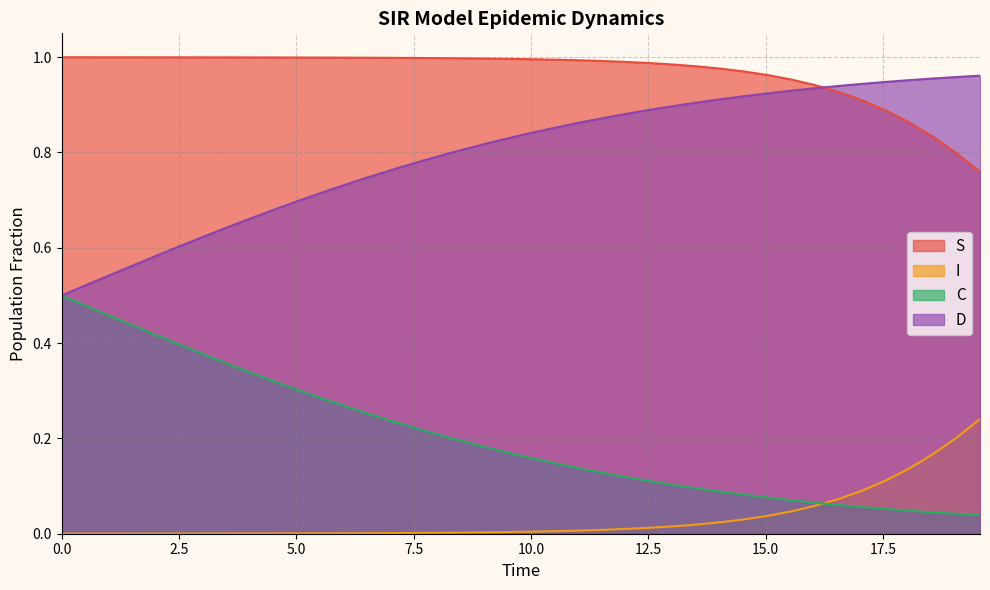

Rank the series by their average value, from highest to lowest.

S, D, C, I